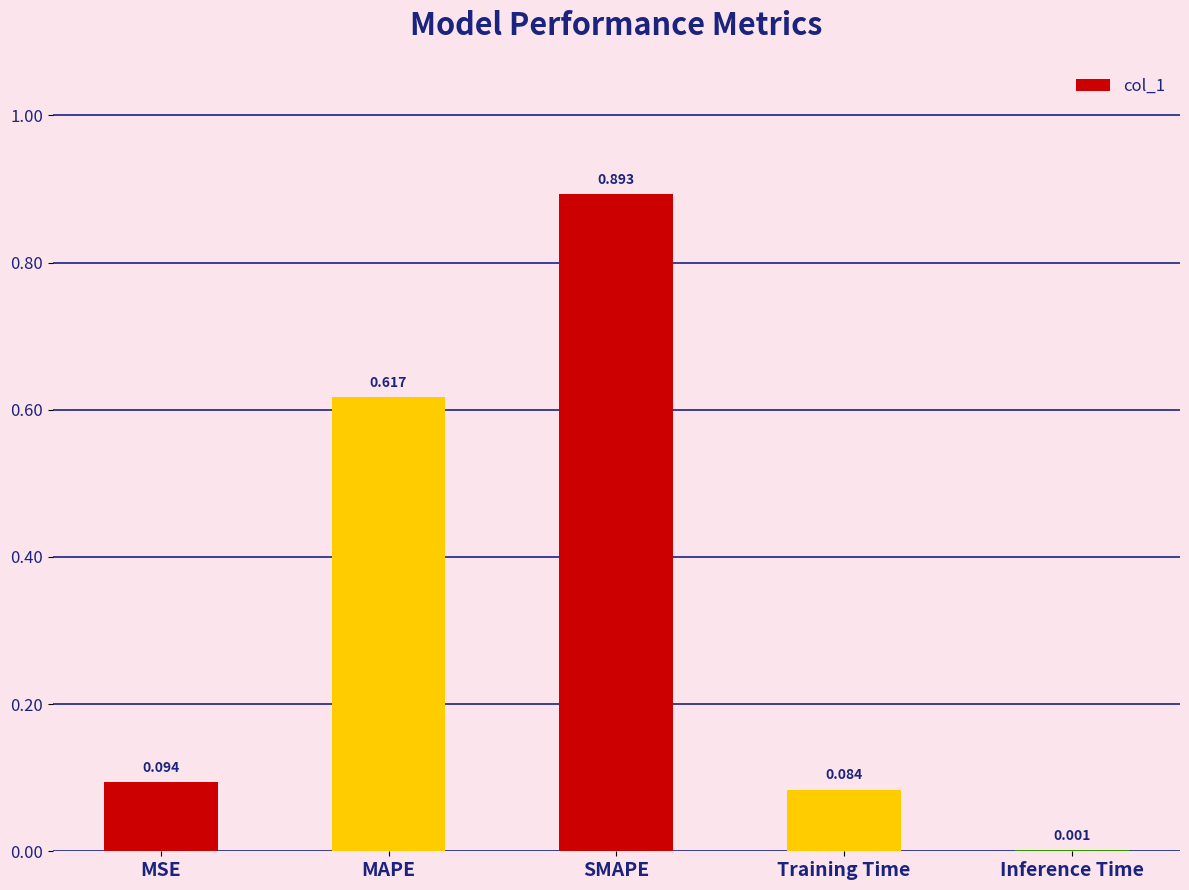

What is the average value?

0.3